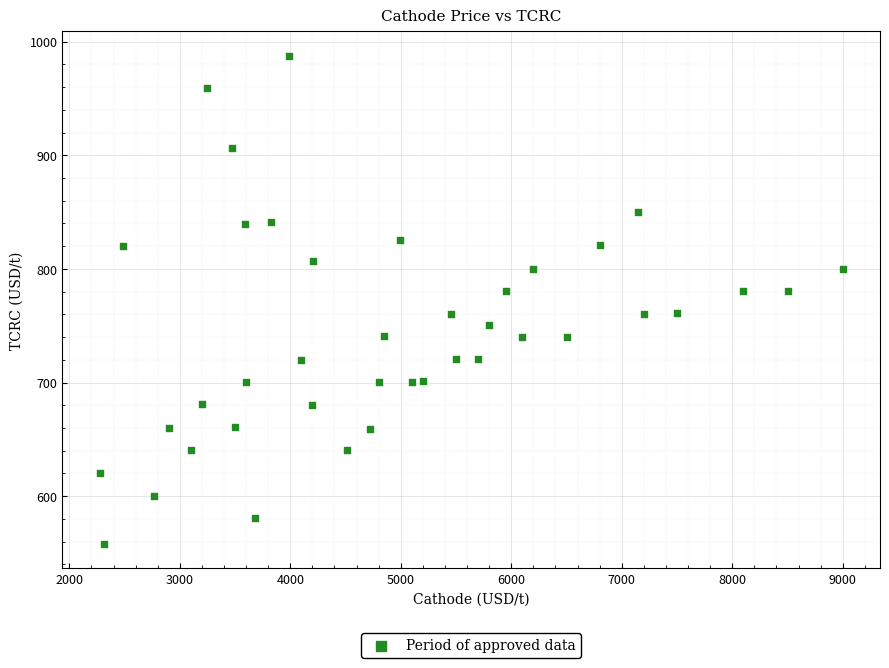

What is the range of X values (max minus min)?

6726.5